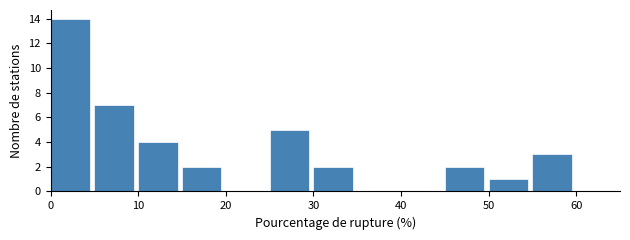

Reading left to right, list every bar in this chart as the range it spans on the x-axis followed by its height. The values are not printed on the chart, so give them approximately, as read against the axis.

0 to 5: 14
5 to 10: 7
10 to 15: 4
15 to 20: 2
20 to 25: 0
25 to 30: 5
30 to 35: 2
35 to 40: 0
40 to 45: 0
45 to 50: 2
50 to 55: 1
55 to 60: 3